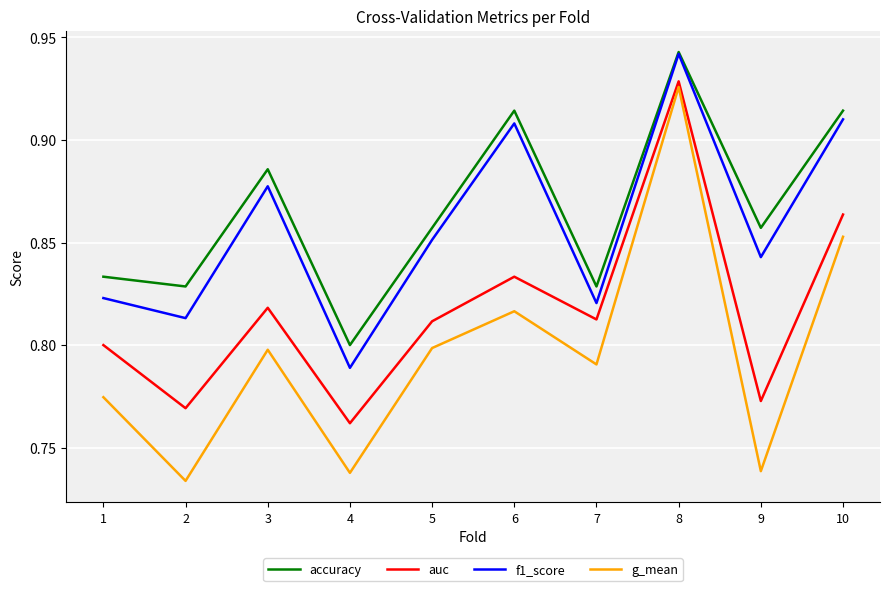

True or false: auc and accuracy intersect in this chart.

False